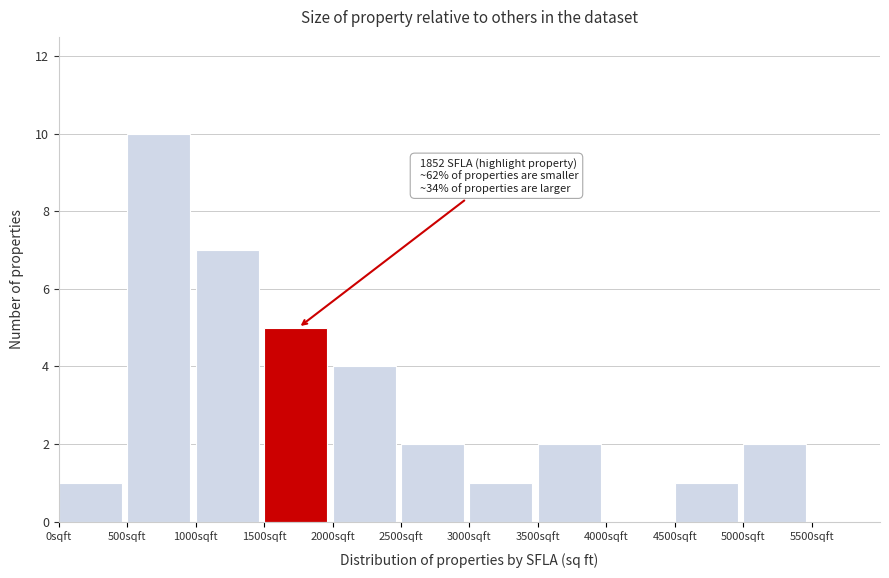

Over which range of the x-axis is the bar tallest?

500 to 1000